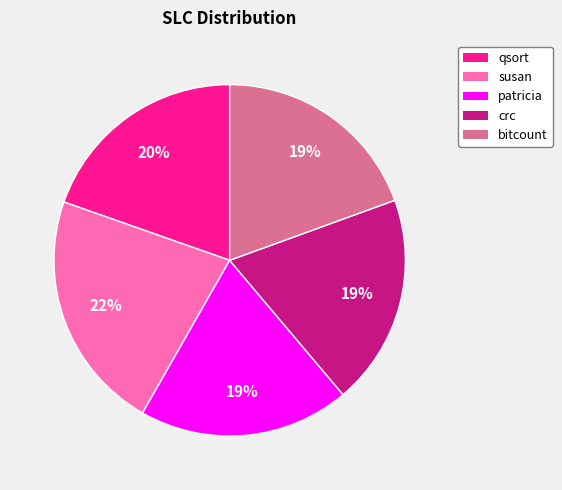

To the nearest percent, what is the average slice percentage?

20%